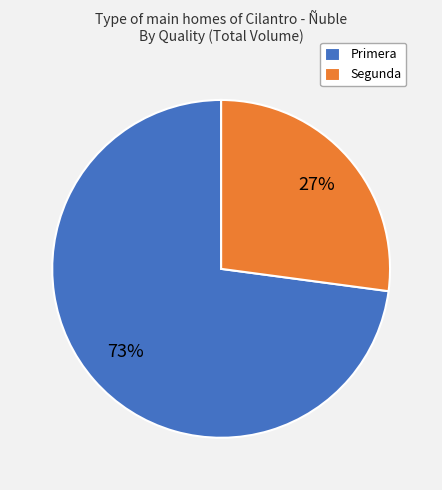

Which has a higher value, Segunda or Primera?

Primera